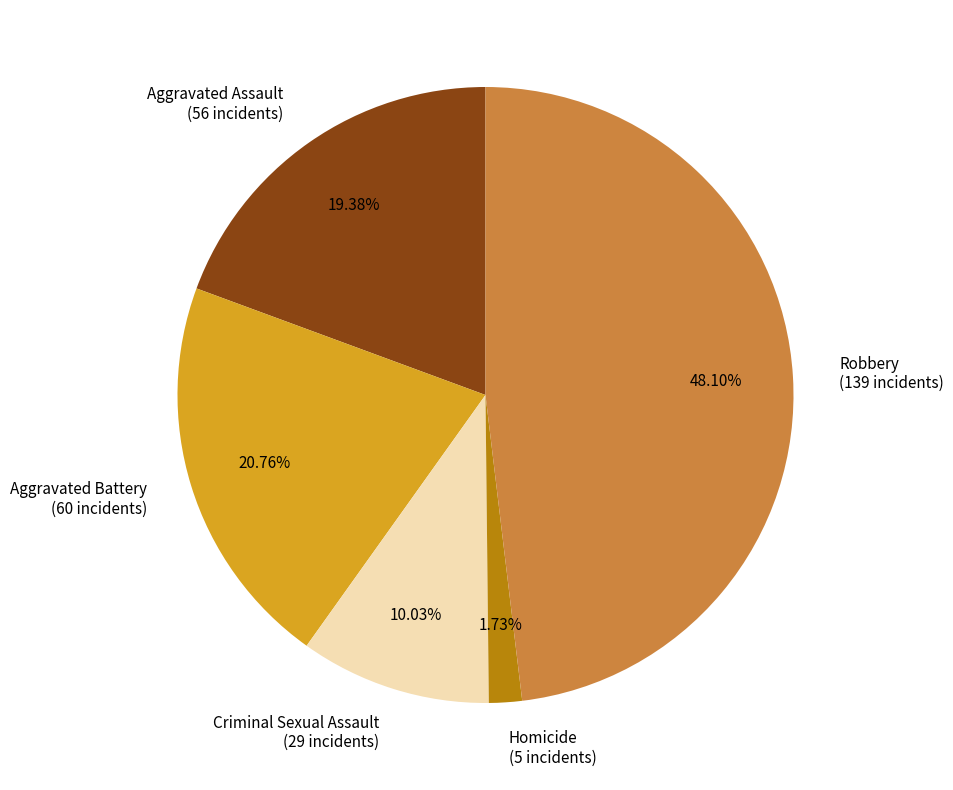

Count the number of slices in the pie.

5